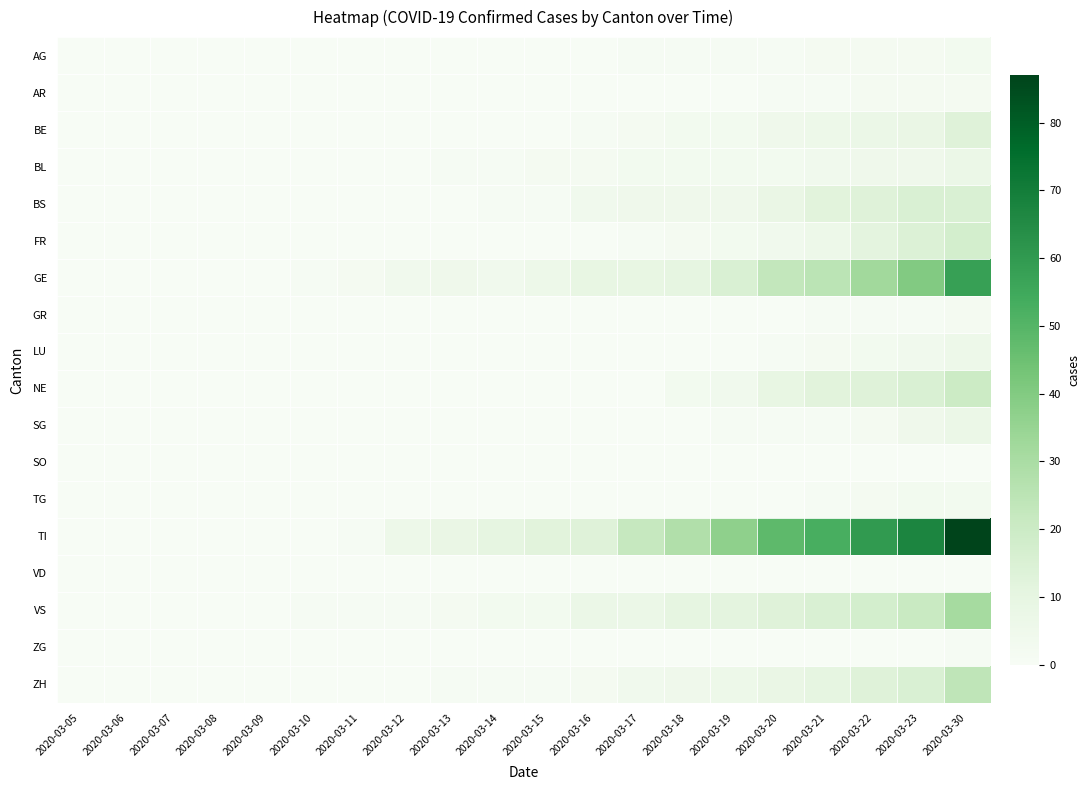

Between 2020-03-19 and 2020-03-14, which is larger?

2020-03-19